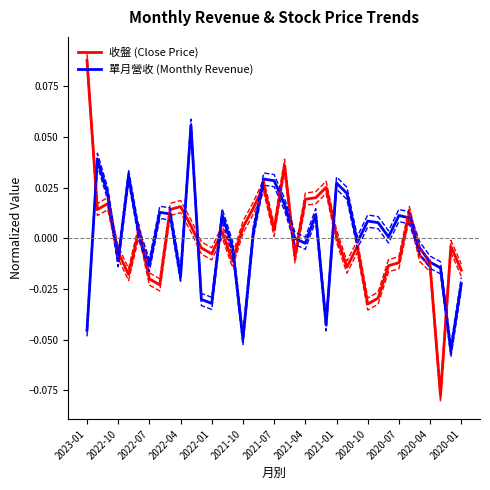

What is the maximum value shown in the chart?

0.1